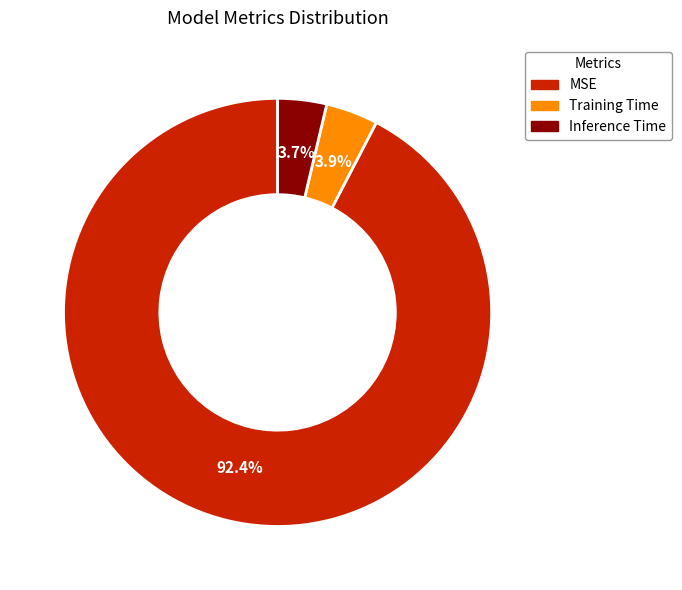

What percentage is the MSE slice, to the nearest percent?

92%